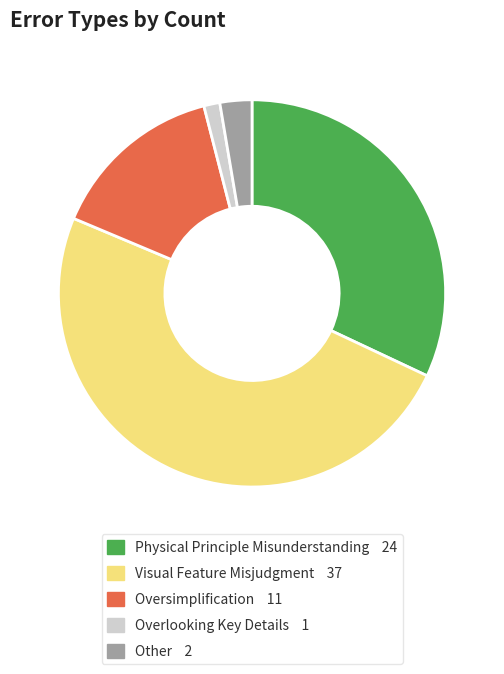

Which has a higher value, Physical Principle Misunderstanding or Other?

Physical Principle Misunderstanding